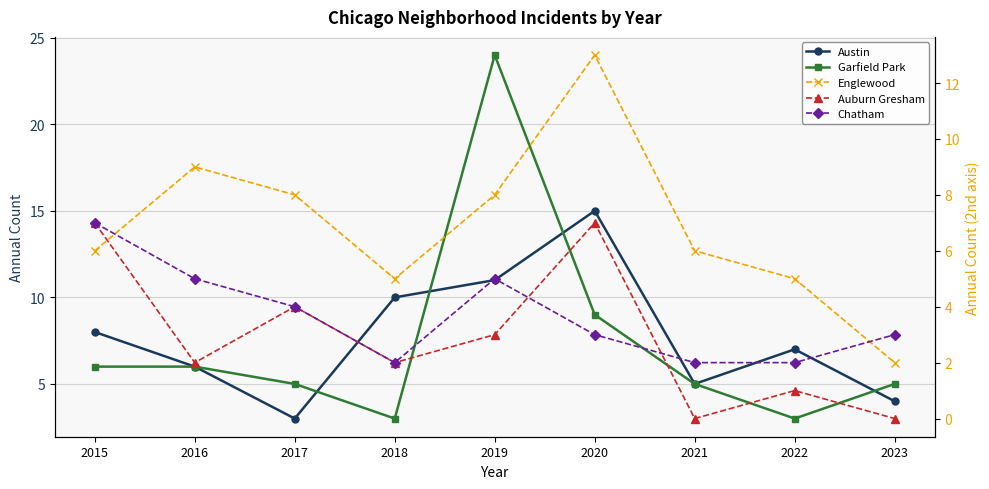

How many values in the Austin series exceed 7?

4